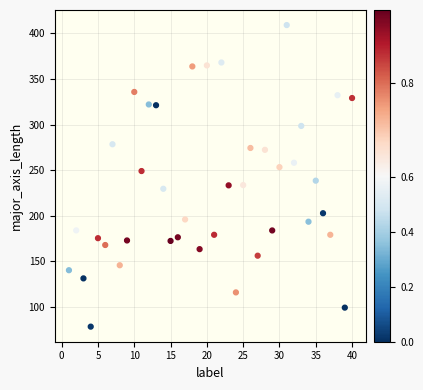

What is the range of Y values (max minus min)?

330.7